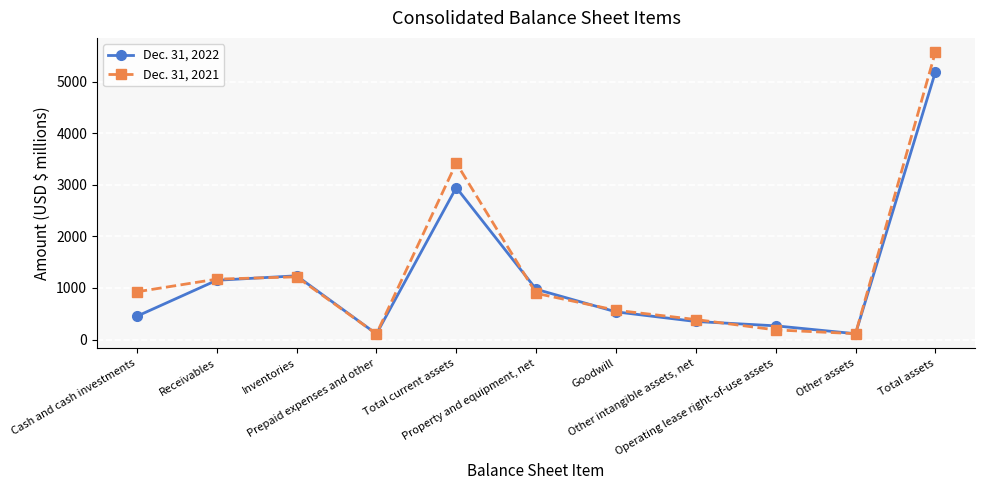

What is the difference between the maximum and minimum values in the Dec. 31, 2022 series?

5078